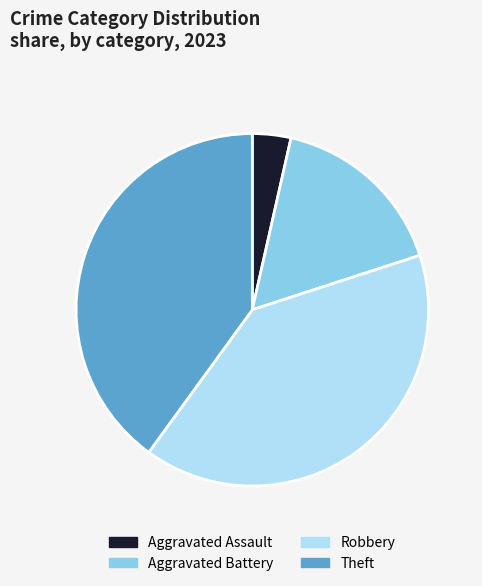

Combined, do Theft and Aggravated Battery account for over 50%?

Yes